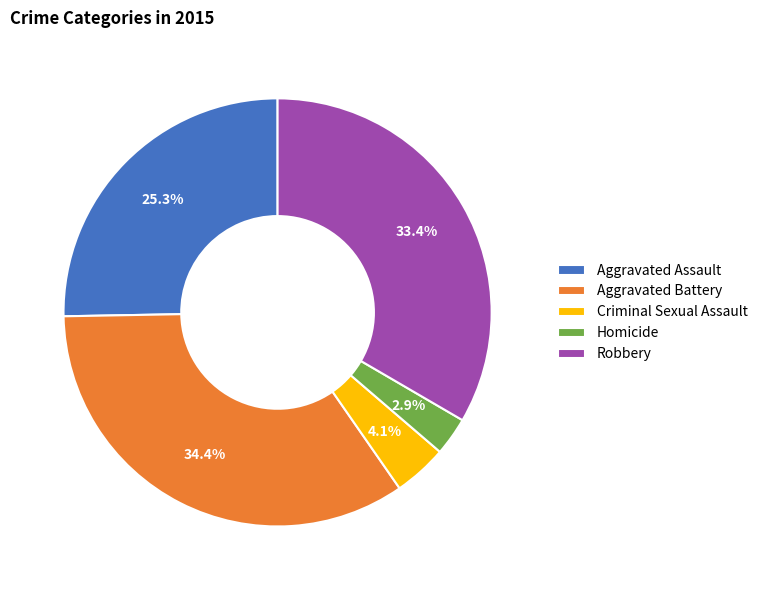

What portion of the pie excludes Aggravated Battery?

65.6%